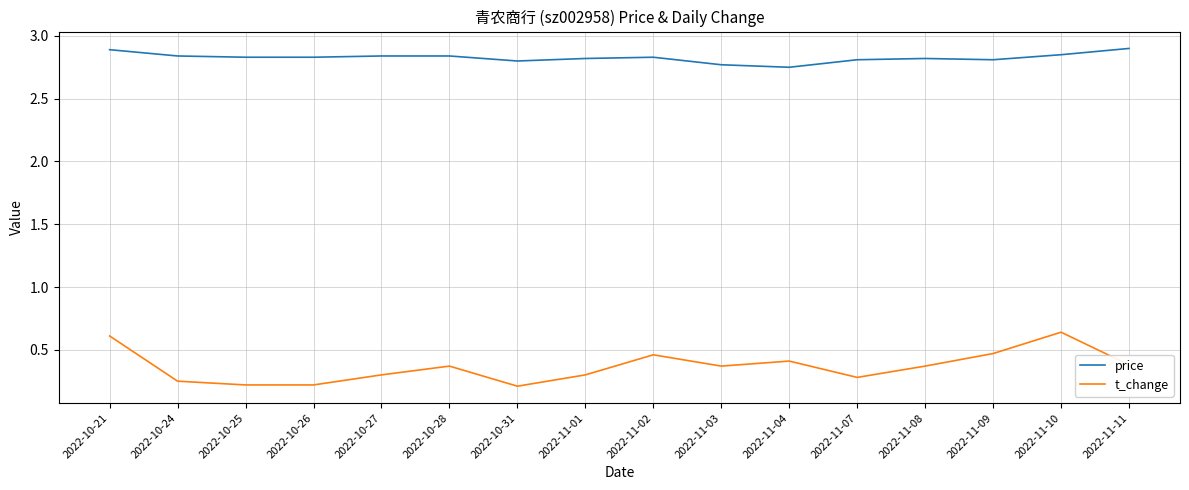

True or false: price and t_change cross at least once.

False